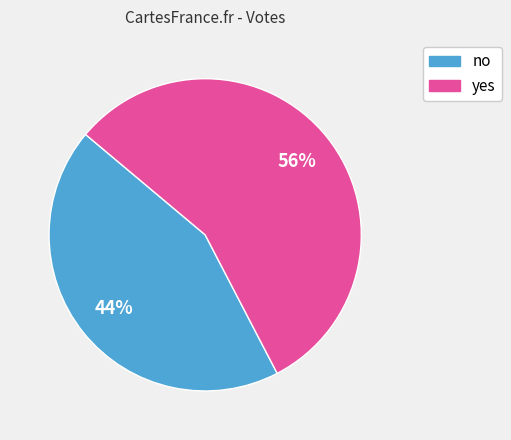

Between yes and no, which is larger?

yes